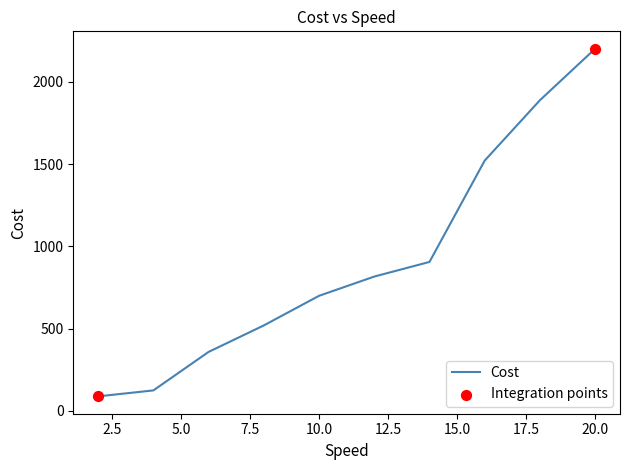

What is the minimum value shown in the chart?

88